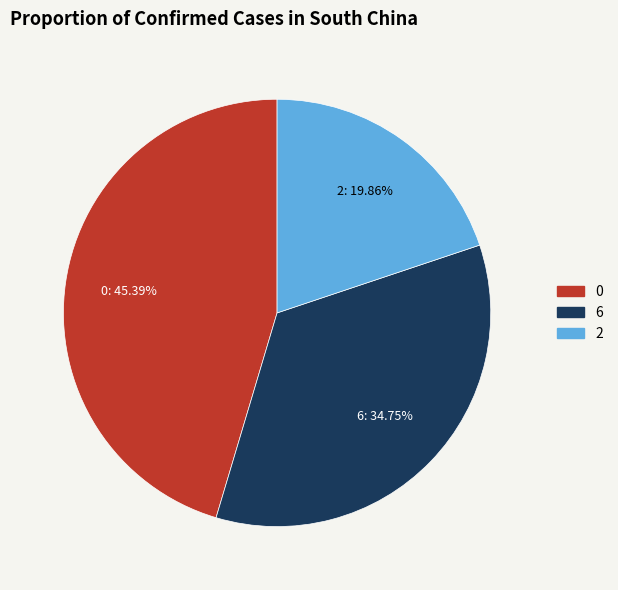

Count the number of slices in the pie.

3